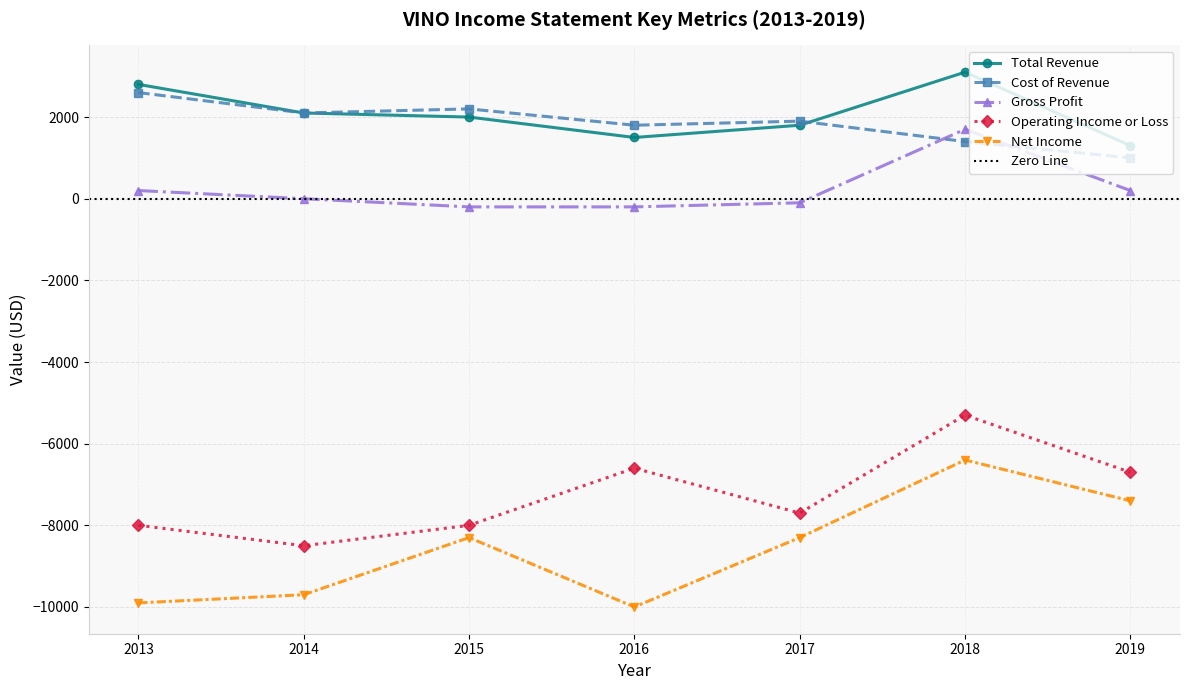

The value of Gross Profit at 2019 is 82. True or false?

False